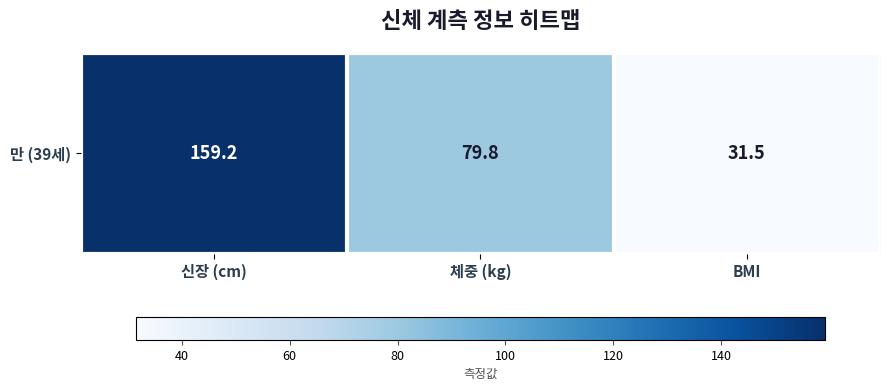

Reading left to right, list all the values displayed in this chart.

159.2	79.8	31.5